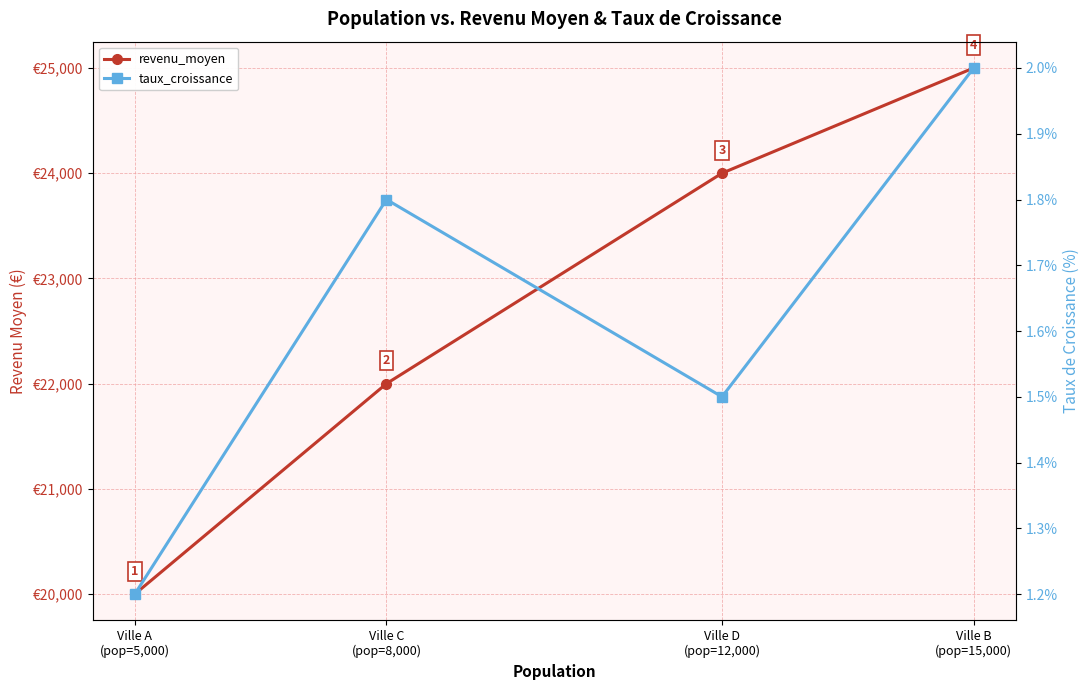

What is the maximum value for revenu_moyen?

25000.0